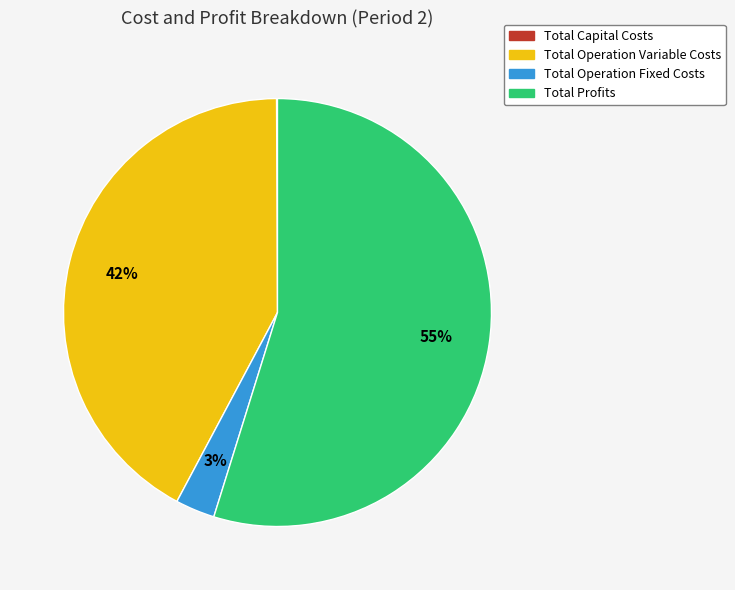

To the nearest percent, what portion does Total Profits represent?

55%